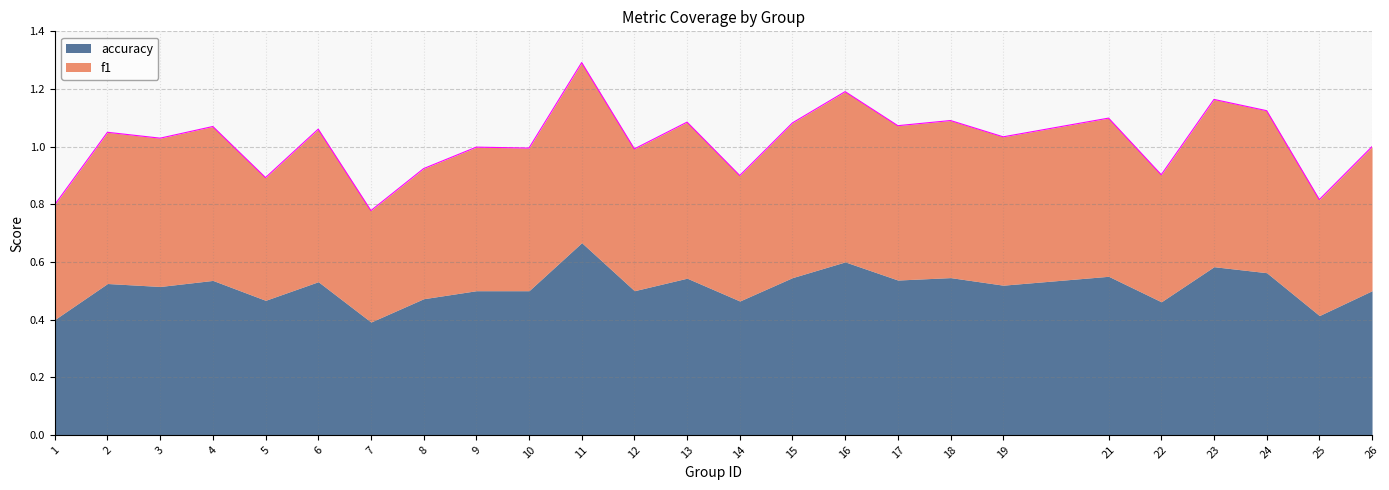

Reading left to right, list all the values displayed in this chart.

1=0.8	2=1.0	3=1.0	4=1.1	5=0.9	6=1.1	7=0.8	8=0.9	9=1.0	10=1.0	11=1.3	12=1.0	13=1.1	14=0.9	15=1.1	16=1.2	17=1.1	18=1.1	19=1.0	21=1.1	22=0.9	23=1.2	24=1.1	25=0.8	26=1.0